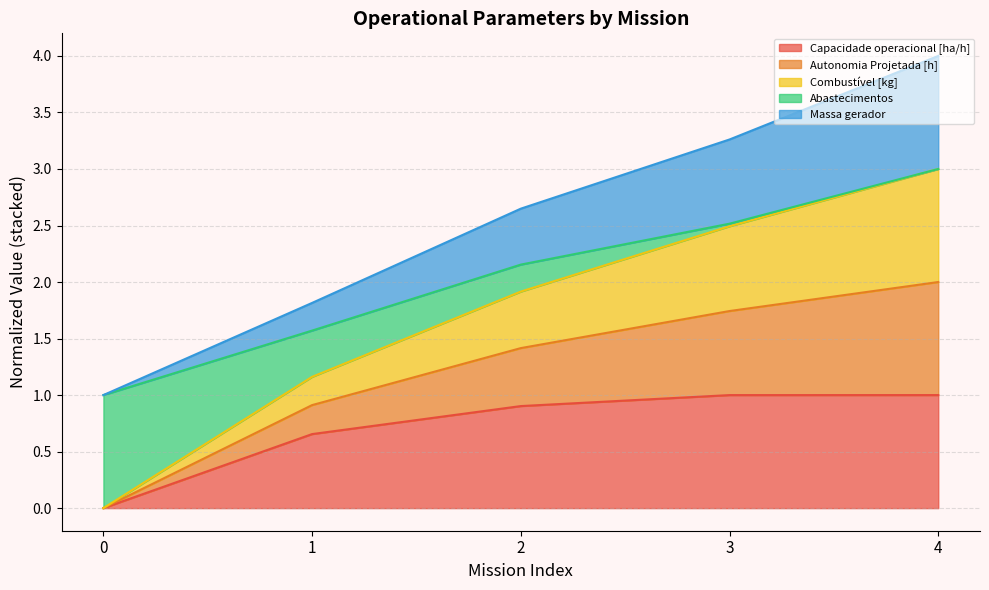

True or false: Autonomia Projetada [h] and Capacidade operacional [ha/h] intersect in this chart.

False